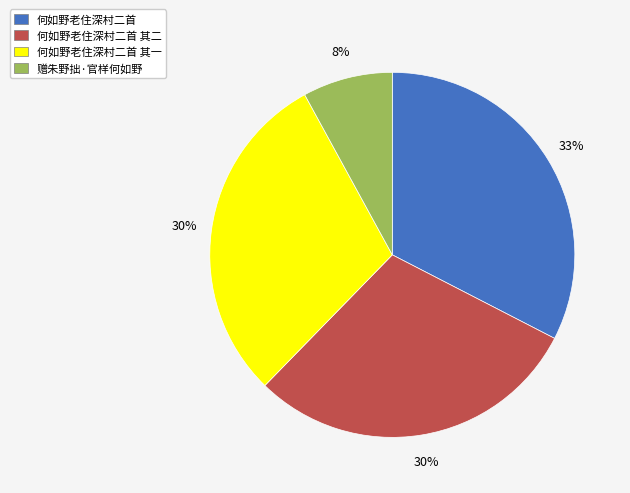

Which category has the biggest portion of the pie?

何如野老住深村二首